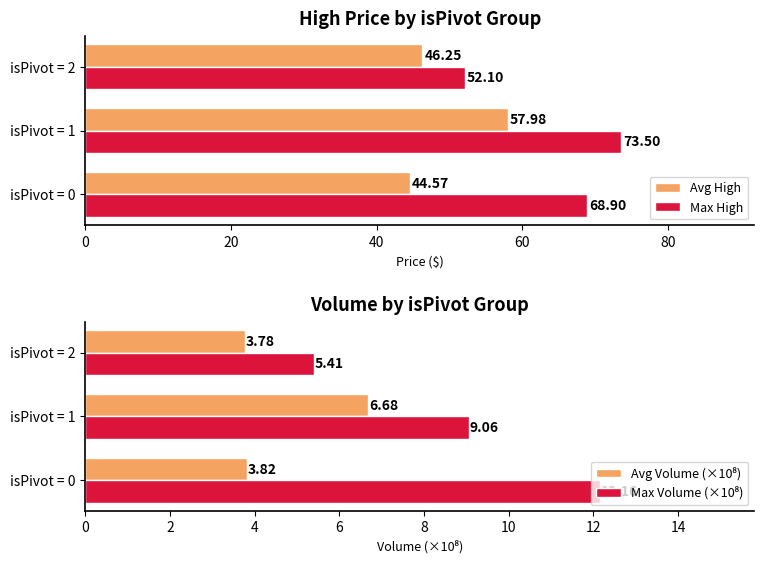

Is the value of Max High at isPivot = 0 greater than the value of Avg High at isPivot = 1?

Yes